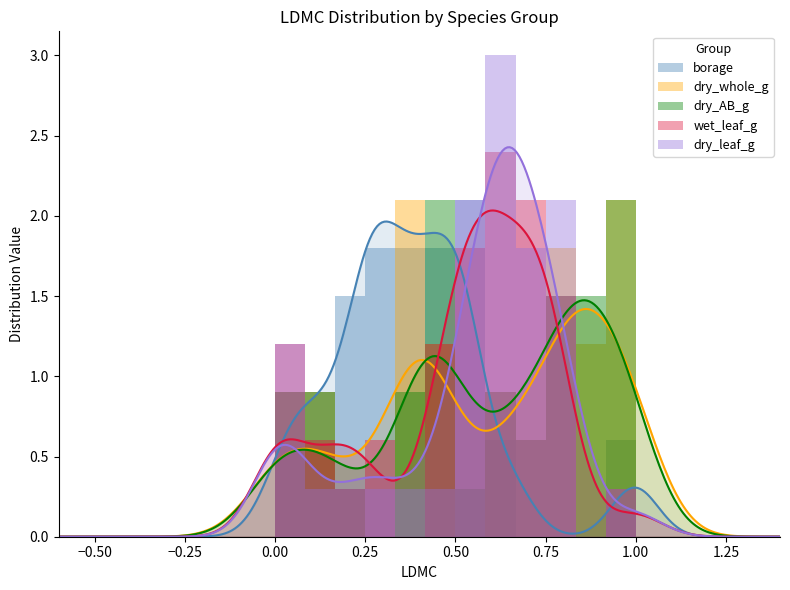

The dry_AB_g series shows 1.0 at 1.25. True or false?

False